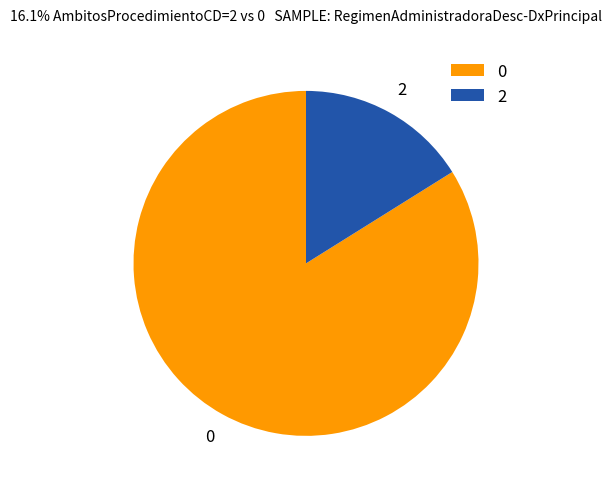

What is the ratio of the value at 0 to the value at 2?

5.2